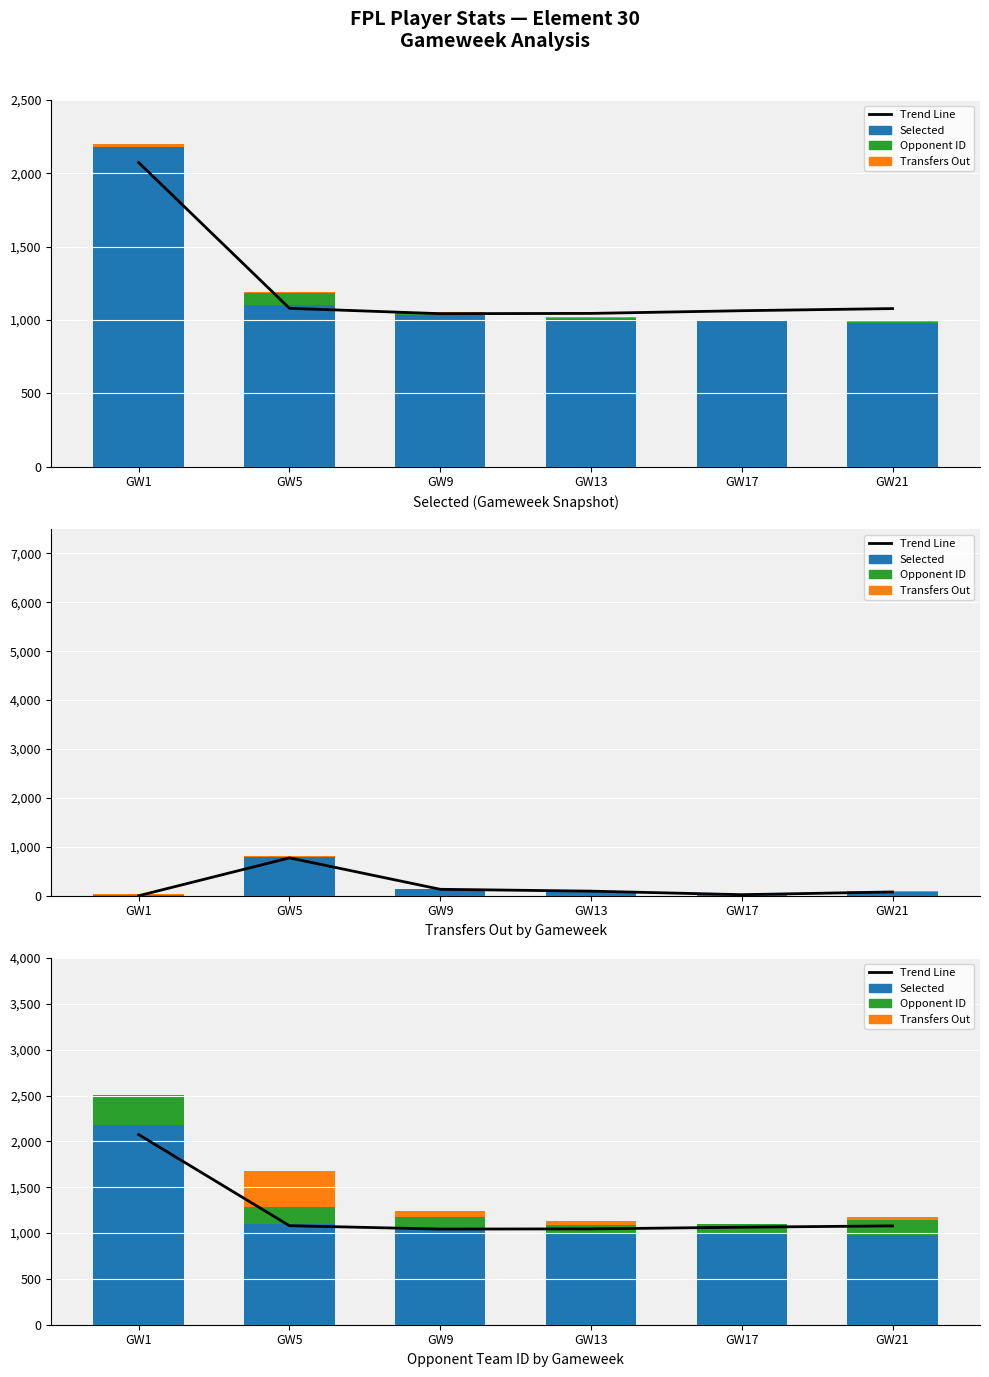

Are the bars horizontal?

No